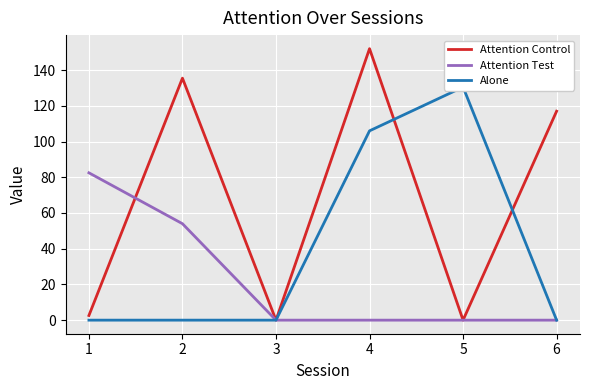

How many values in Attention Control are above zero?

4